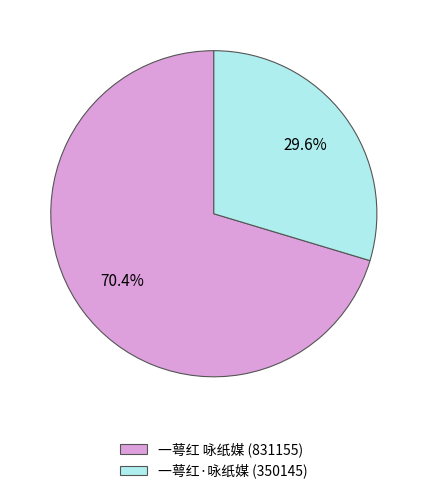

Approximately how many times larger is the value at 一萼红·咏纸媒 compared to 一萼红 咏纸媒?

0.4